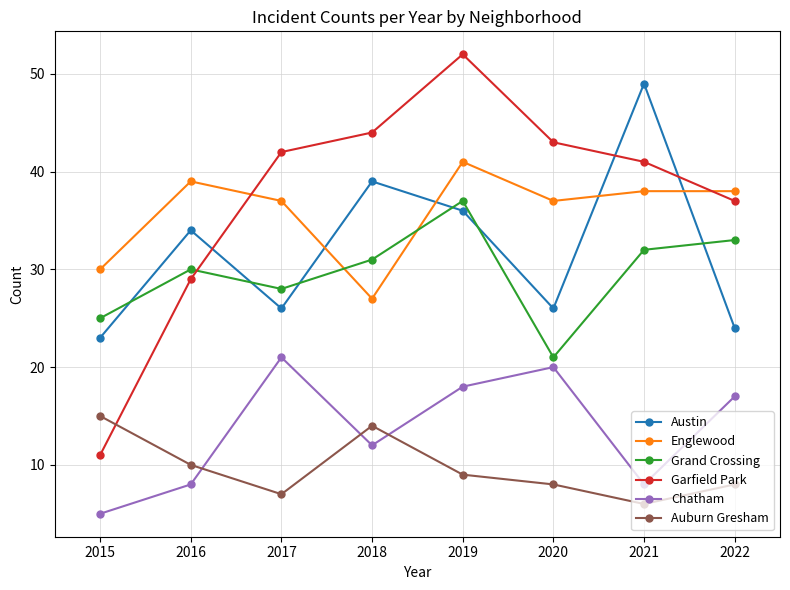

True or false: Chatham and Garfield Park cross at least once.

False